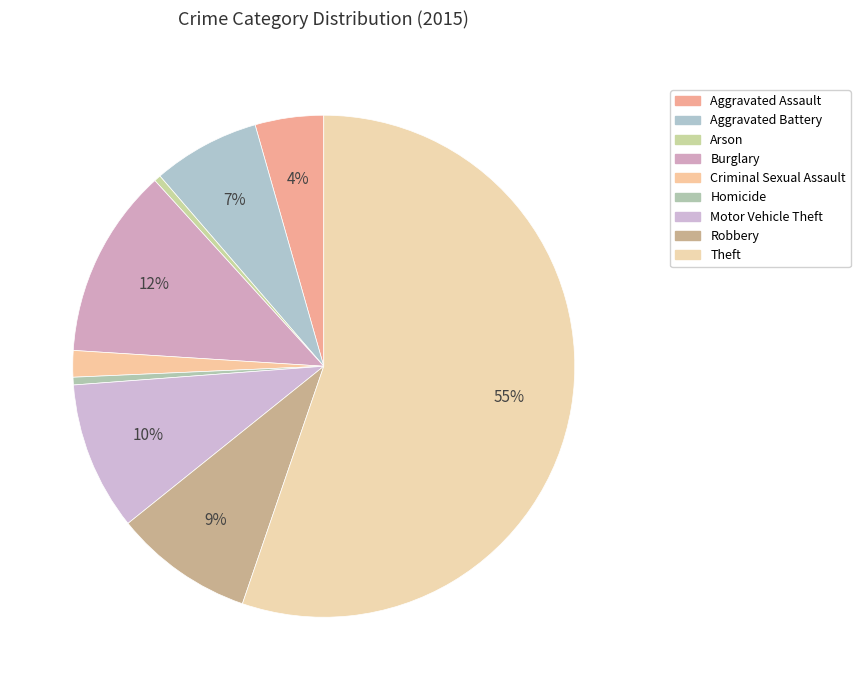

To the nearest percent, what portion does Aggravated Assault represent?

4%